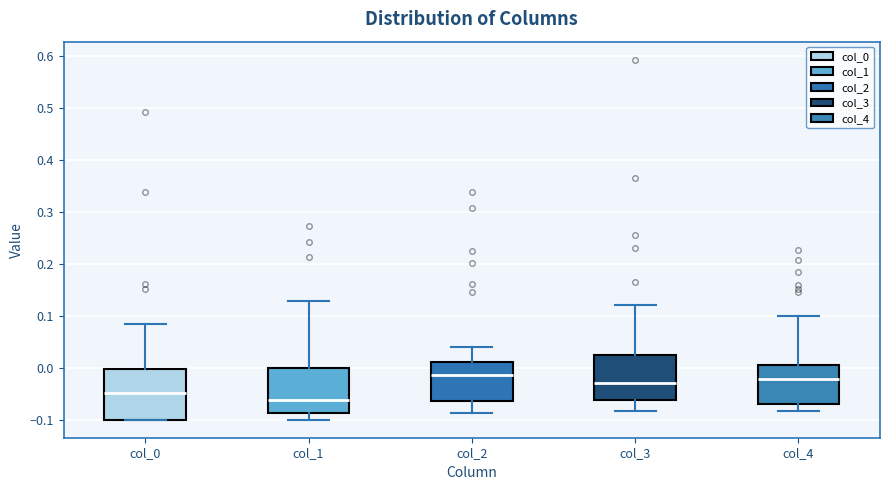

Reading left to right, read every box against the y-axis: the position of its median line, the range the box covers, and the ends of its whiskers. The values are not printed on the chart, so give them approximately, as read against the axis.

col_0: median -0.05, box -0.10 to 0.00, whiskers -0.10 to 0.08
col_1: median -0.06, box -0.09 to 0.00, whiskers -0.10 to 0.13
col_2: median -0.01, box -0.06 to 0.01, whiskers -0.09 to 0.04
col_3: median -0.03, box -0.06 to 0.03, whiskers -0.08 to 0.12
col_4: median -0.02, box -0.07 to 0.01, whiskers -0.08 to 0.10